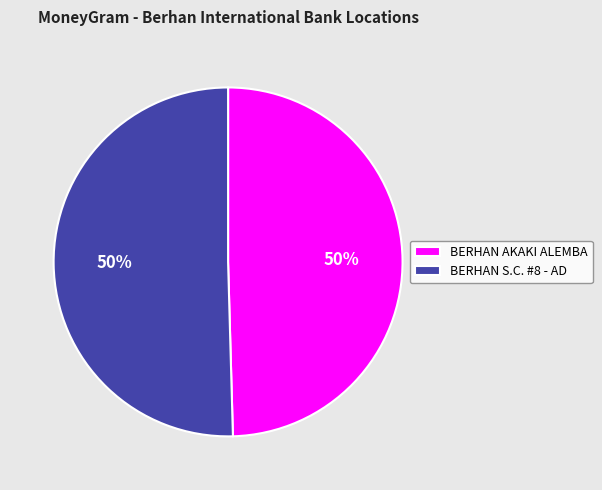

What is the ratio of the value at BERHAN S.C. #8 - AD to the value at BERHAN AKAKI ALEMBA?

1.0